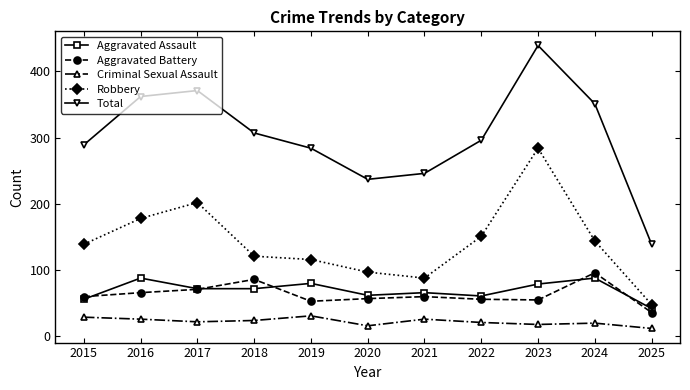

At which label does Aggravated Assault first exceed 72?

2016